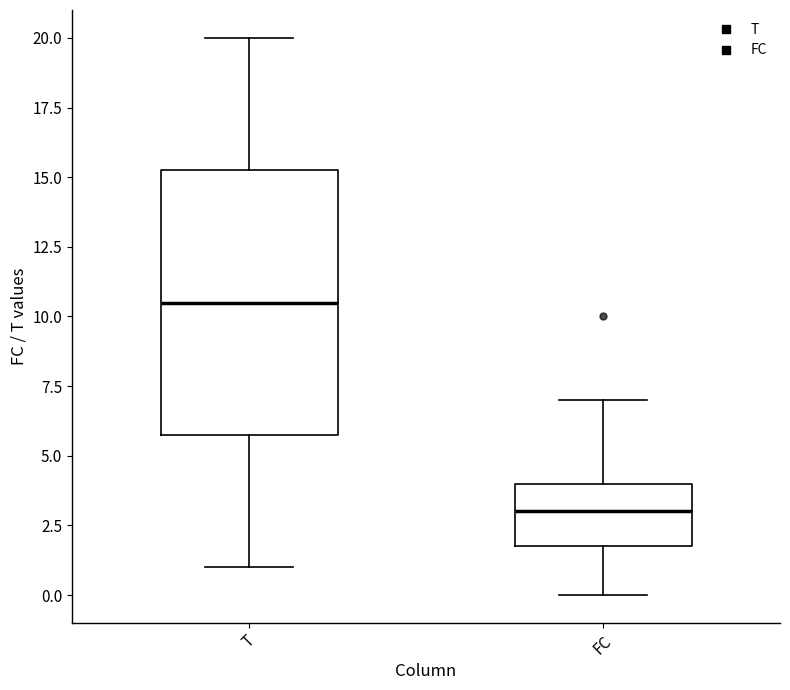

Reading left to right, transcribe this box plot: for each box, give where its median line is, the range the box spans, and where its two whiskers end, as read against the y-axis. The values are not printed on the chart, so give them approximately, as read against the axis.

T: median 10.5, box 6.0 to 15.5, whiskers 1.0 to 20.0
FC: median 3.0, box 2.0 to 4.0, whiskers 0.0 to 7.0